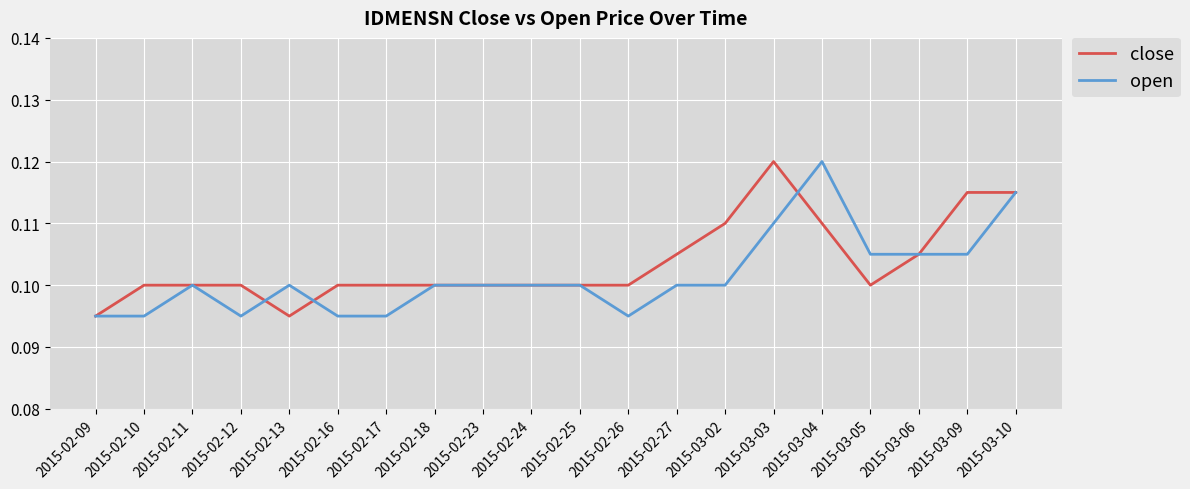

The open series shows 0.1 at 2015-02-27. True or false?

True